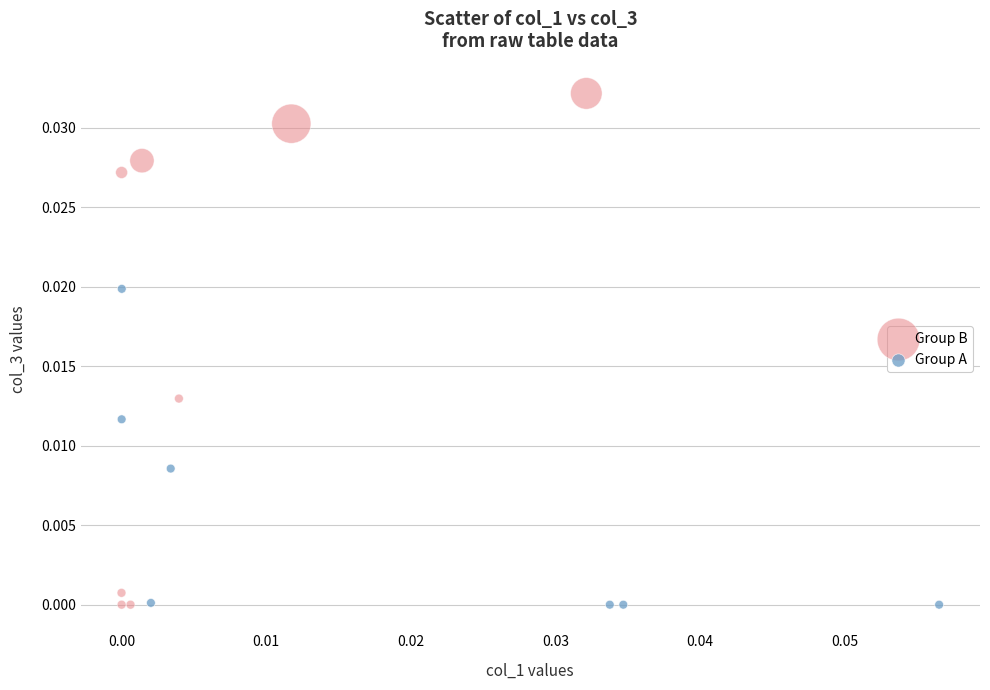

Which series contains the highest Y value?

Group B